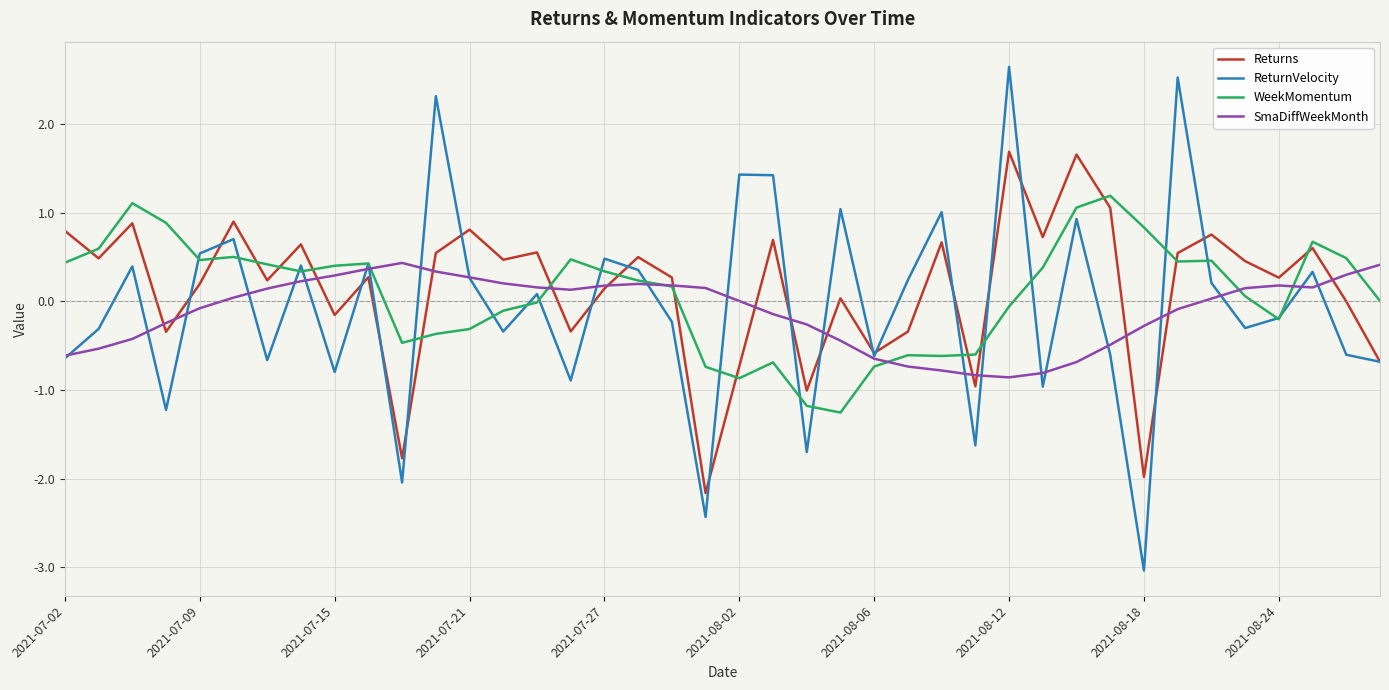

What is the minimum value shown in the chart?

-3.0